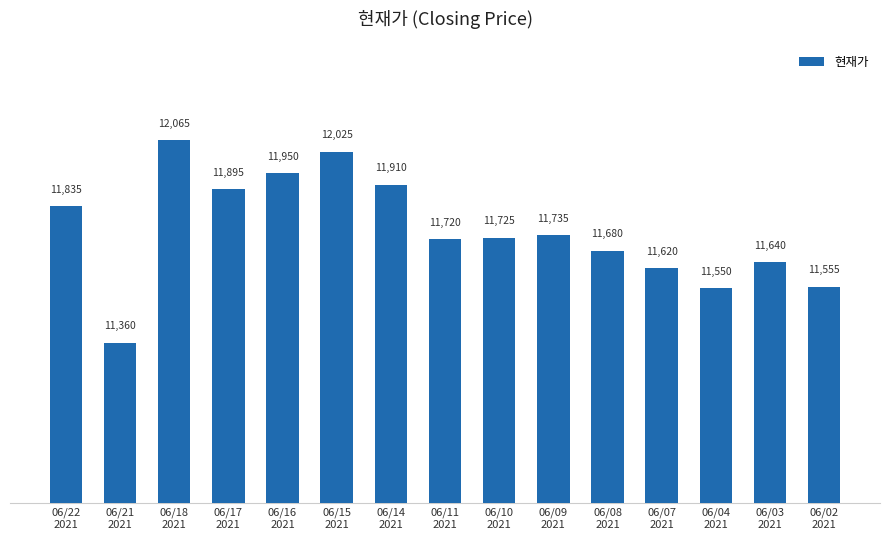

What position from the left is 06/04
2021?

13